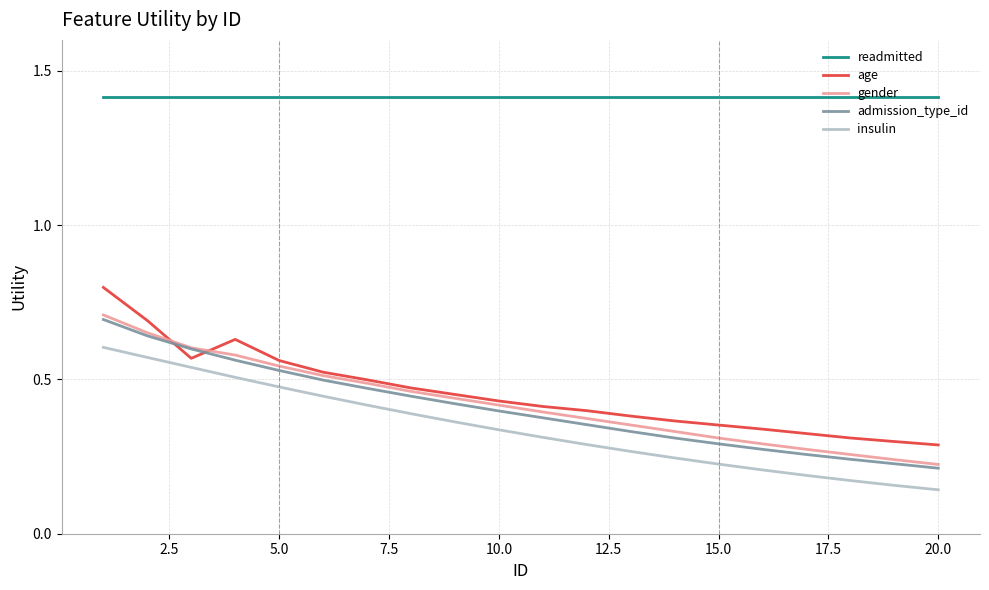

What is the sum of all age values?

9.1